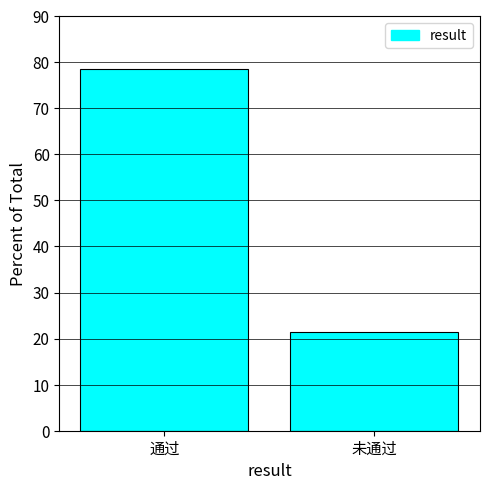

Rank the categories by value from highest to lowest.

通过, 未通过